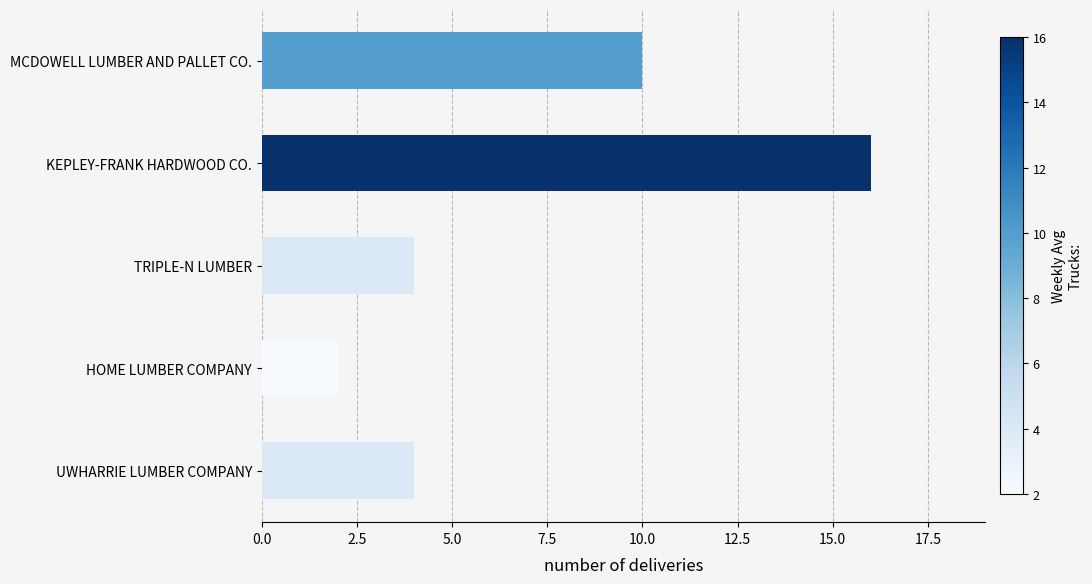

What is the change in value from MCDOWELL LUMBER AND PALLET CO. to UWHARRIE LUMBER COMPANY?

-6